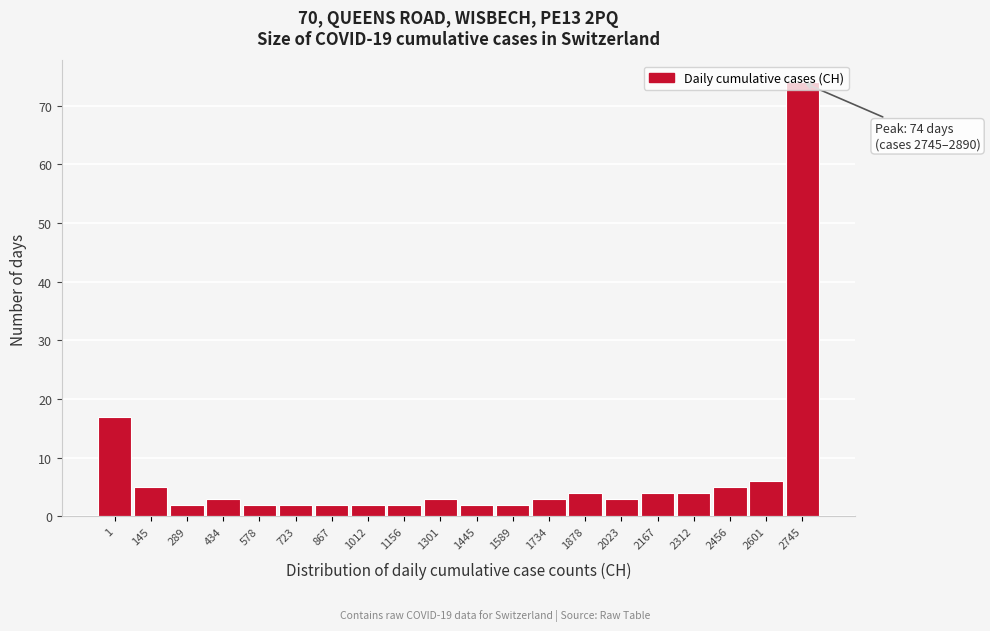

Which has a higher value, 1589 or 2167?

2167